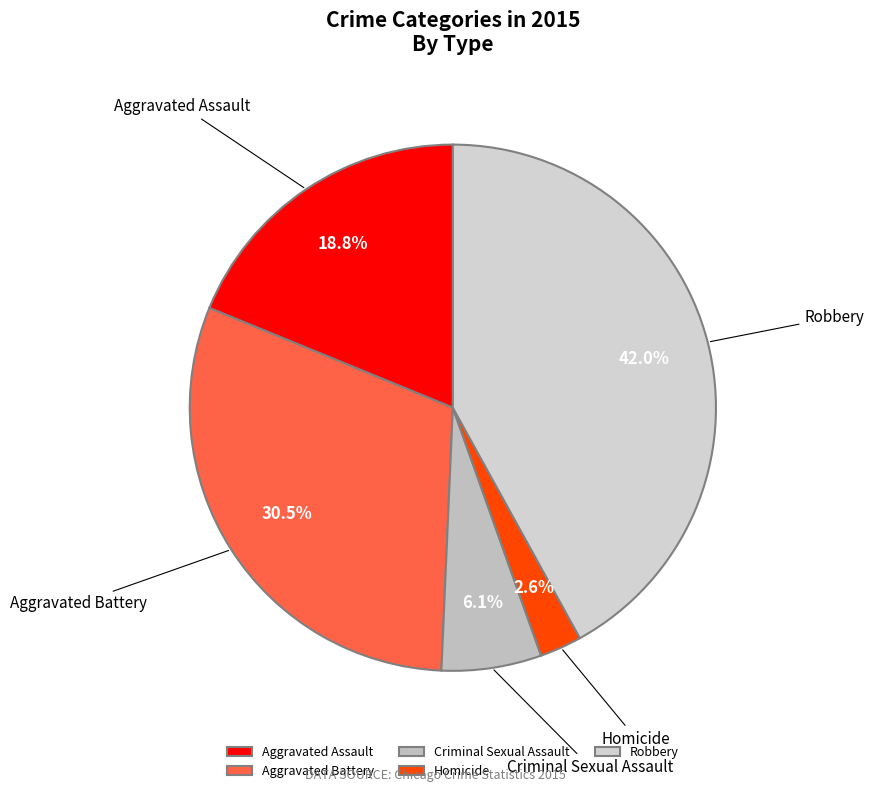

The Homicide slice represents 3% of the pie. True or false?

True